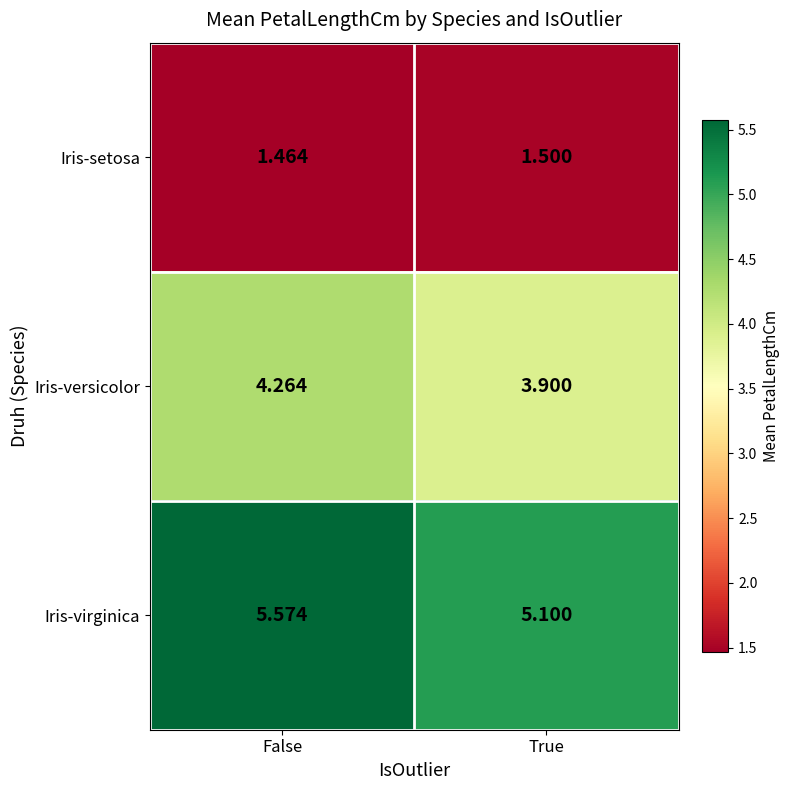

At how many categories does at least one series exceed 4?

2